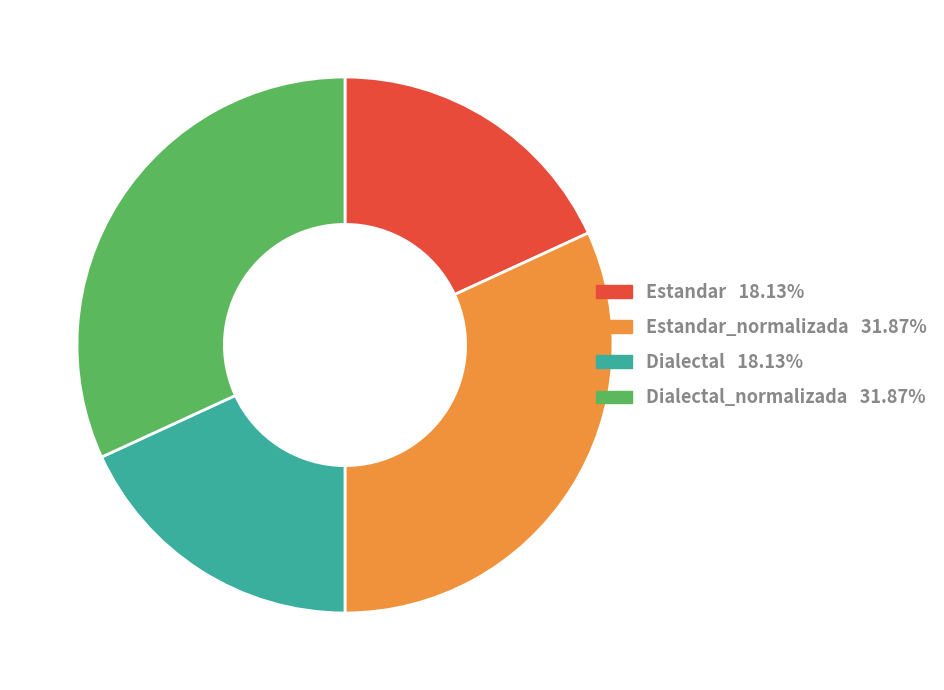

Is there a majority slice in this chart?

No